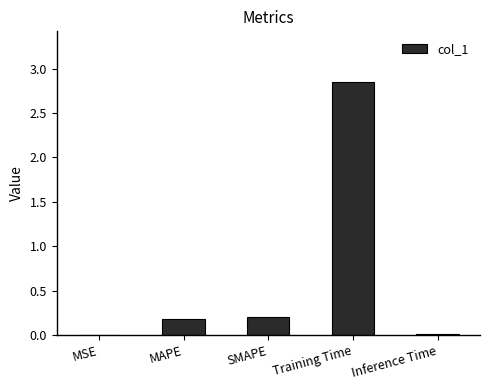

Which label corresponds to the largest value in the chart?

Training Time